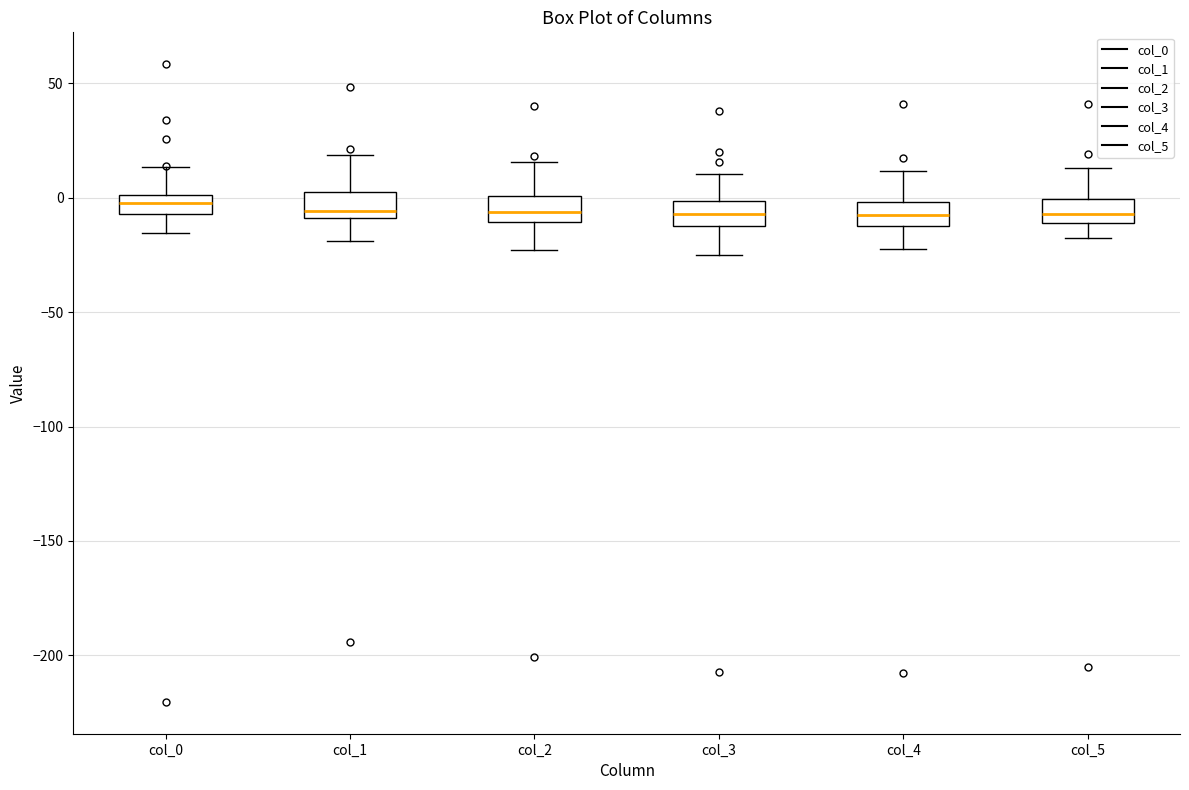

Reading left to right, read every box against the y-axis: the position of its median line, the range the box covers, and the ends of its whiskers. The values are not printed on the chart, so give them approximately, as read against the axis.

col_0: median 0 (inside the box), box -5 to 0, whiskers -15 to 15
col_1: median -5, box -10 to 5, whiskers -20 to 20
col_2: median -5, box -10 to 0, whiskers -25 to 15
col_3: median -5, box -10 to 0, whiskers -25 to 10
col_4: median -10 (inside the box), box -10 to 0, whiskers -20 to 10
col_5: median -5, box -10 to 0, whiskers -20 to 15